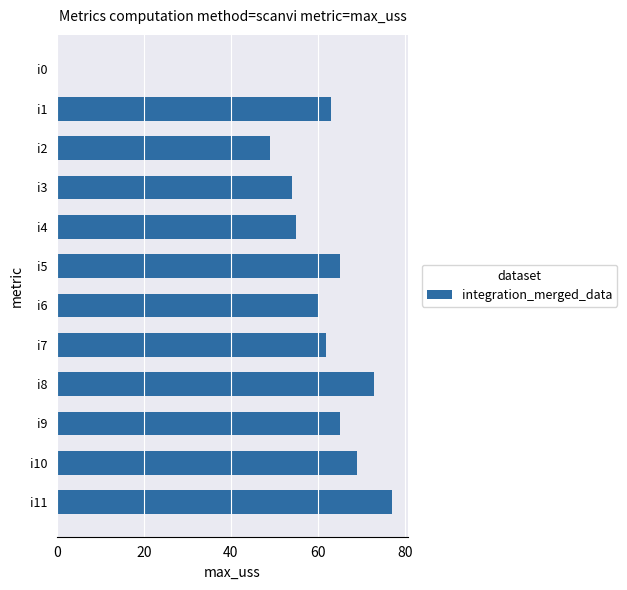

What is the sum of all values?

692